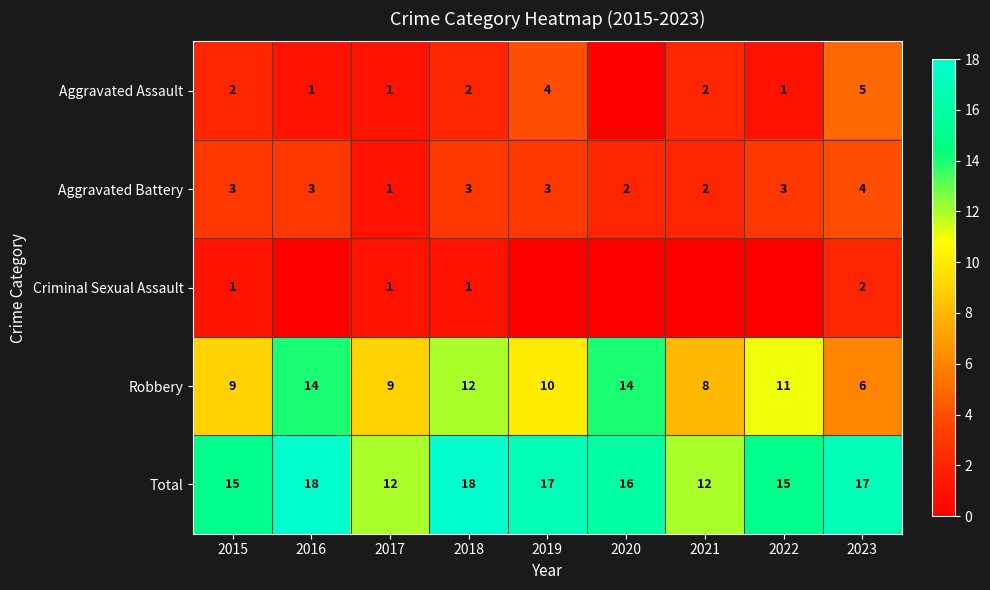

Which label corresponds to the smallest value in the chart?

2020